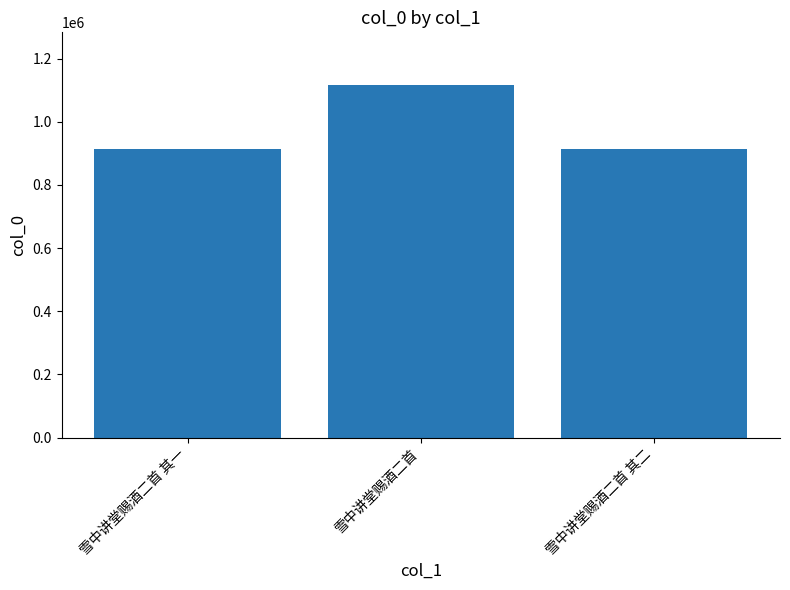

What is the change in value from 雪中讲堂赐酒二首 to 雪中讲堂赐酒二首 其二?

-202024